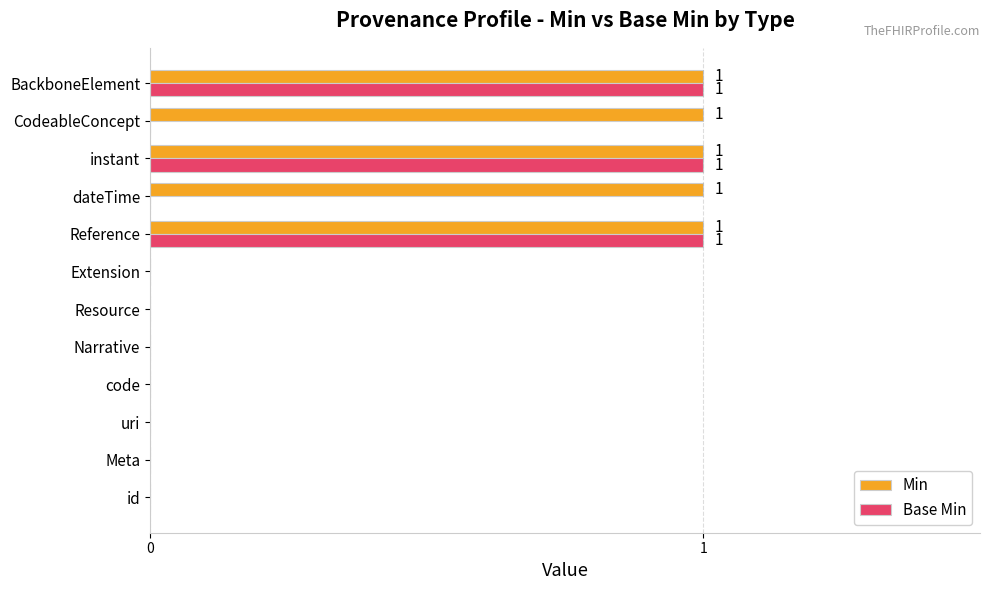

What is the sum of all Min values?

5